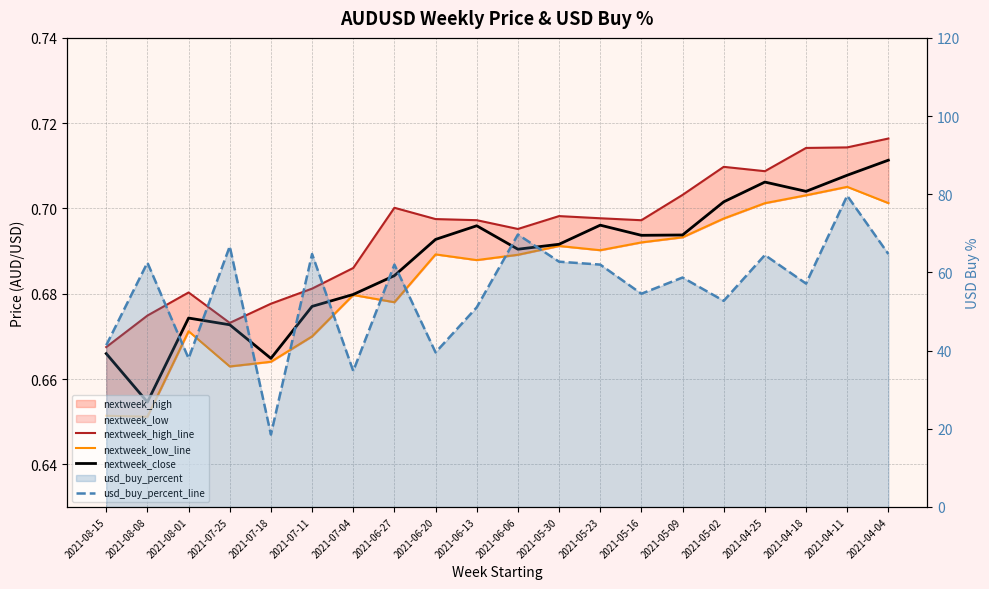

What is the label of the 9th point from the left?

2021-06-20